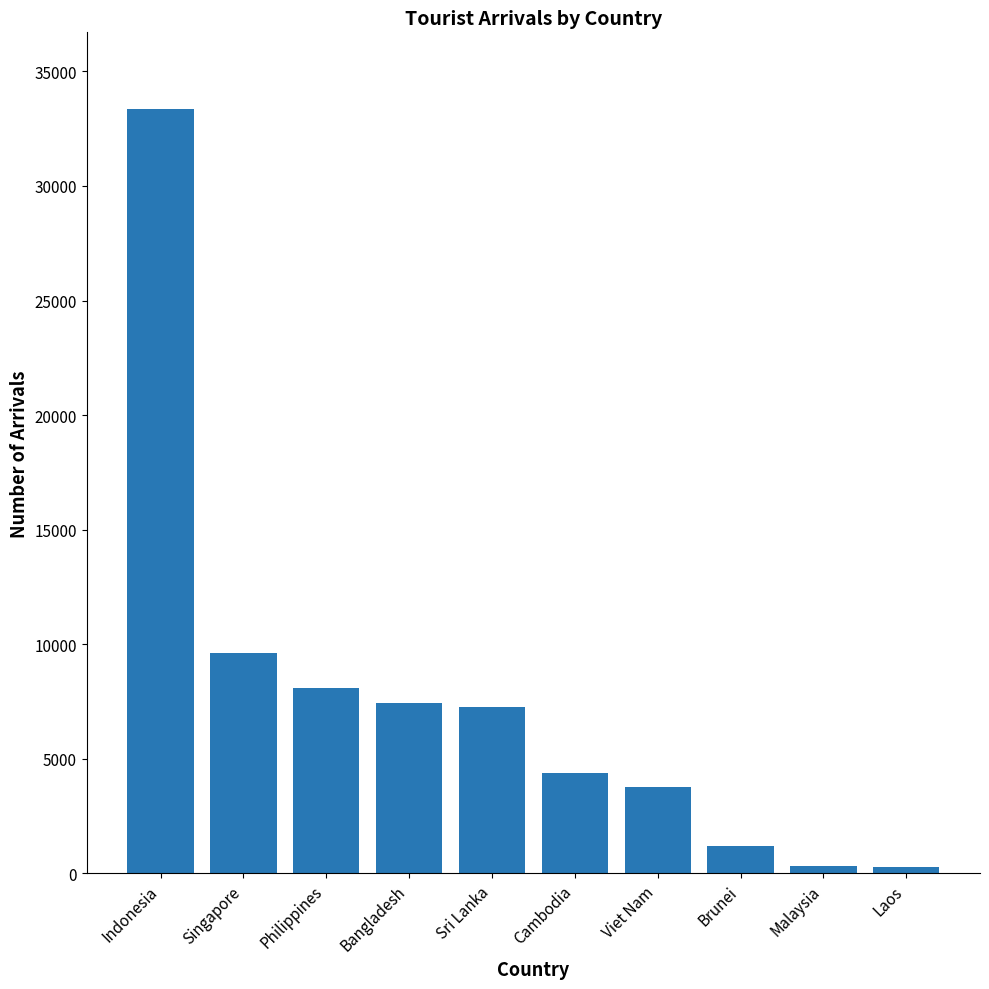

Is it true that the value at Bangladesh is 12351?

False